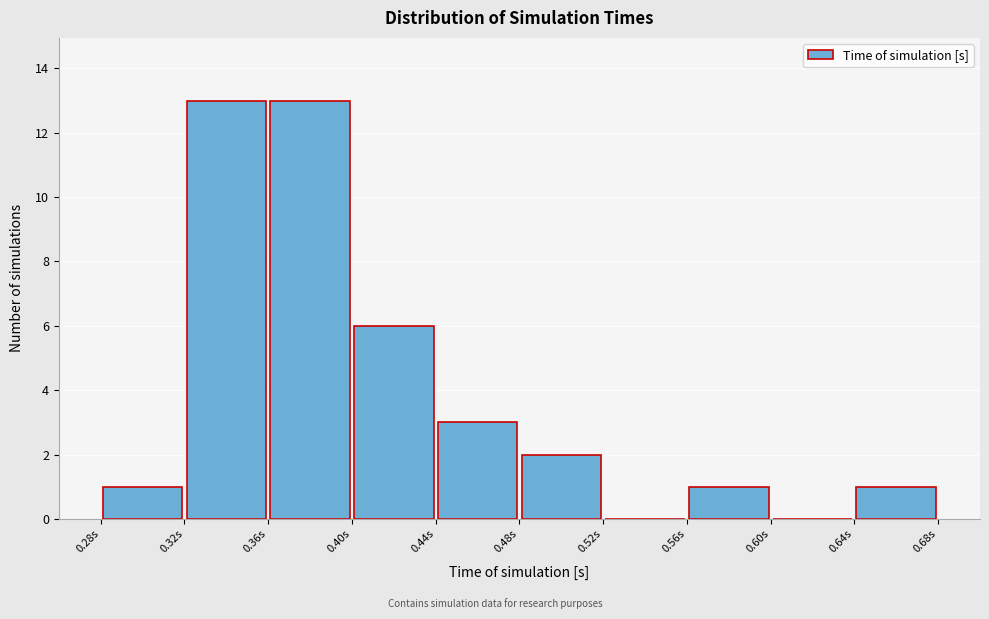

Reading left to right, list every bar in this chart as the range it spans on the x-axis followed by its height. The values are not printed on the chart, so give them approximately, as read against the axis.

0.28 to 0.32: 1
0.32 to 0.36: 13
0.36 to 0.40: 13
0.40 to 0.44: 6
0.44 to 0.48: 3
0.48 to 0.52: 2
0.52 to 0.56: 0
0.56 to 0.60: 1
0.60 to 0.64: 0
0.64 to 0.68: 1